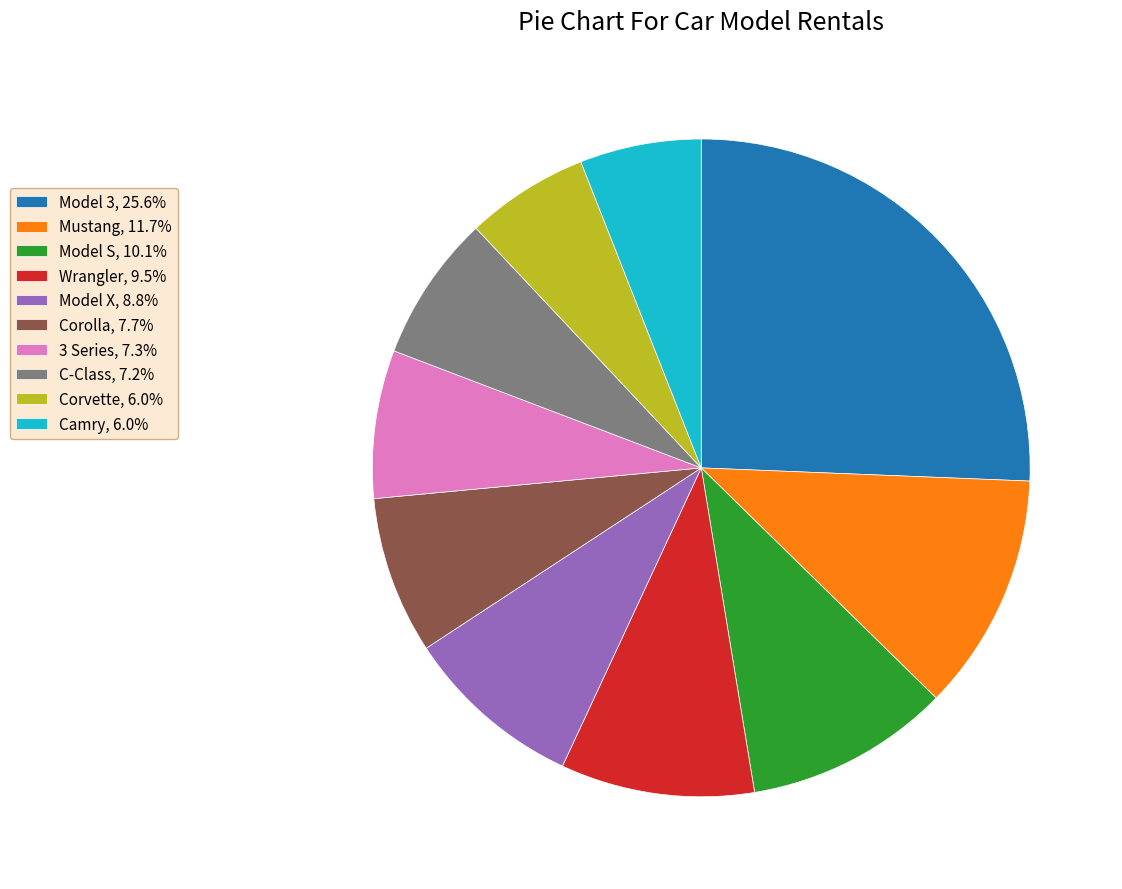

Does Model X, 8.8% account for over 50% of the chart?

No